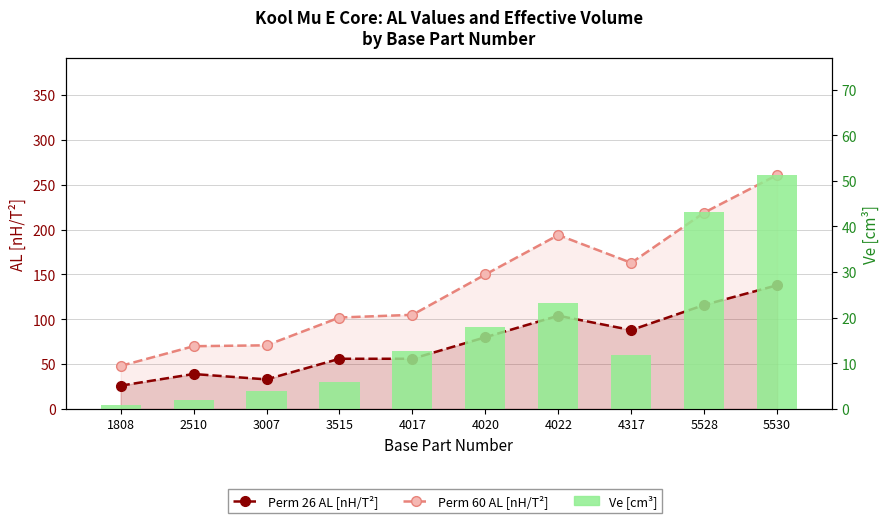

Which series has the largest range (max minus min)?

Perm 60 AL [nH/T²]